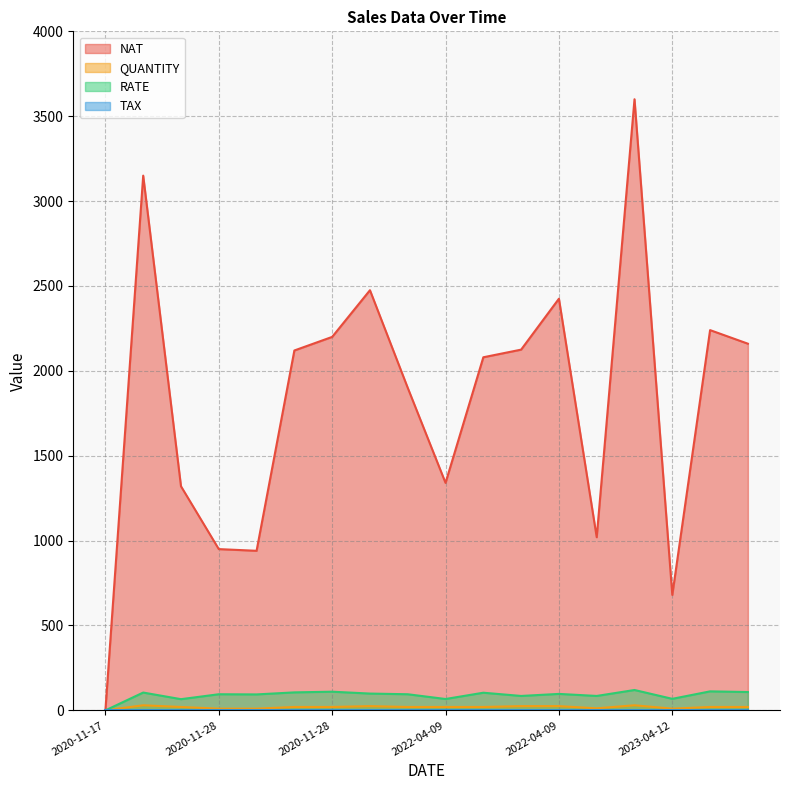

What is the difference between the highest and lowest values at 2023-04-12?

680